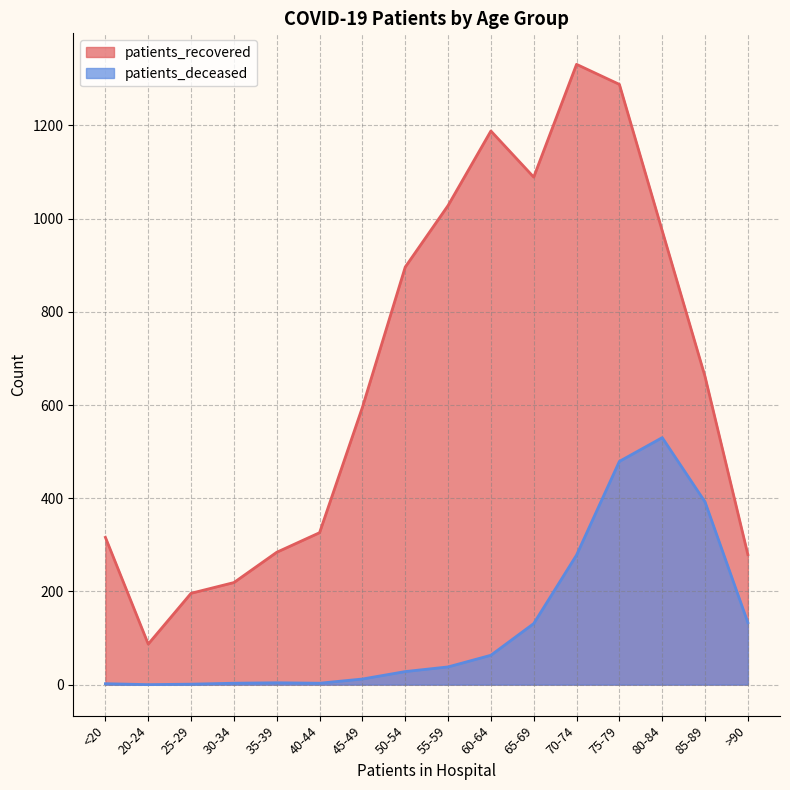

Does the chart display data point markers on the line(s)?

No